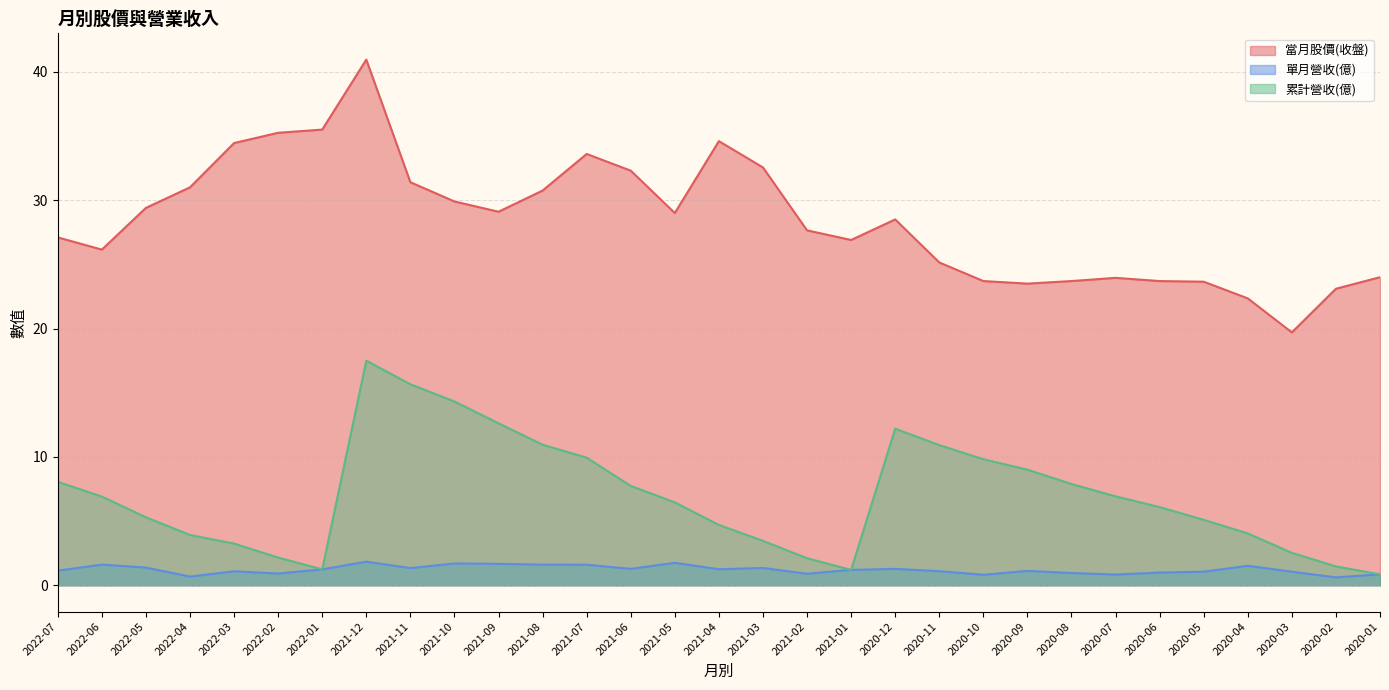

The 單月營收(億) series shows 1.1 at 2022-07. True or false?

True